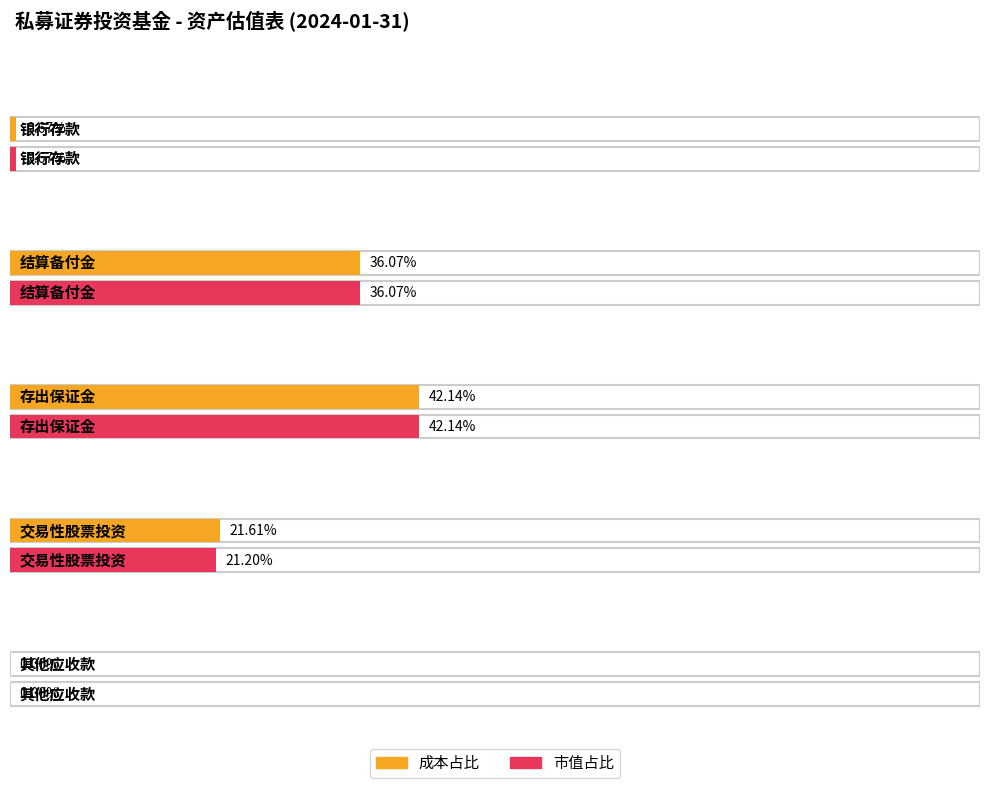

Is the value of 市值占比 at 存出保证金 greater than the value of 成本占比 at 交易性股票投资?

Yes